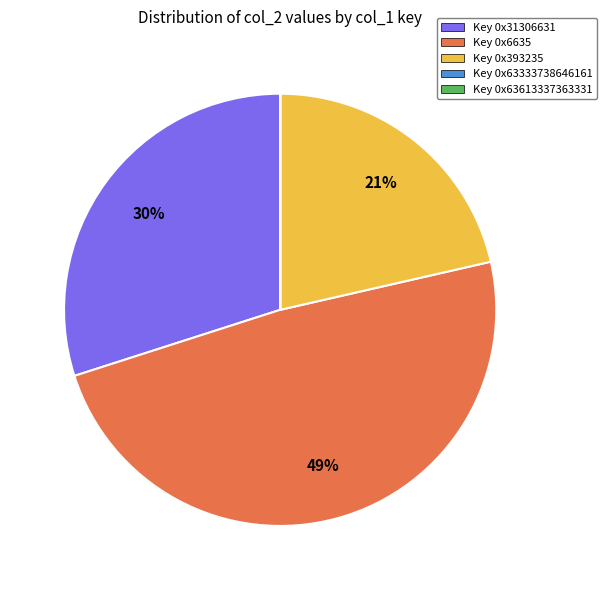

What is the ratio of the value at Key 0x393235 to the value at Key 0x31306631?

0.7